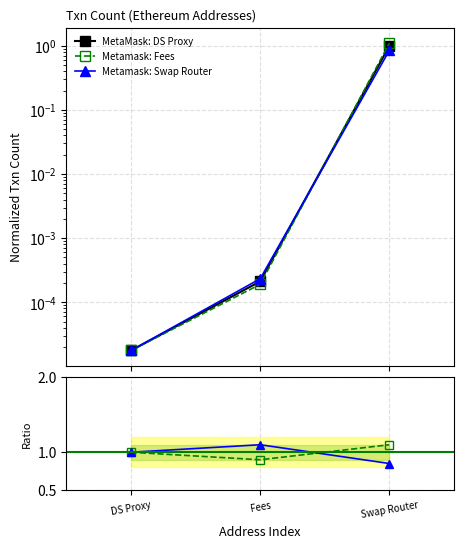

Reading left to right, transcribe all the data shown in this chart.

MetaMask: DS Proxy: DS Proxy=0.0	Fees=0.0	Swap Router=1.0
Metamask: Fees: DS Proxy=1.0	Fees=0.9	Swap Router=1.1
Metamask: Swap Router: DS Proxy=1.0	Fees=1.1	Swap Router=0.8